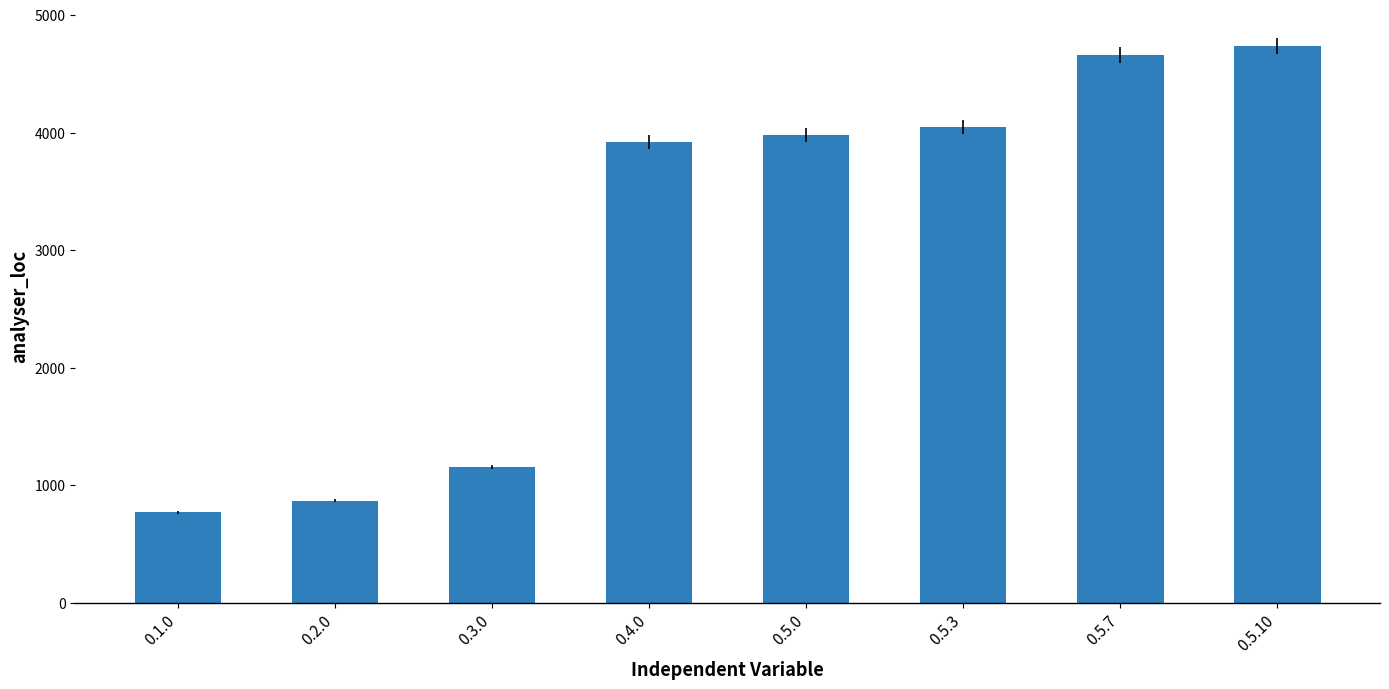

What is the smallest value displayed?

769